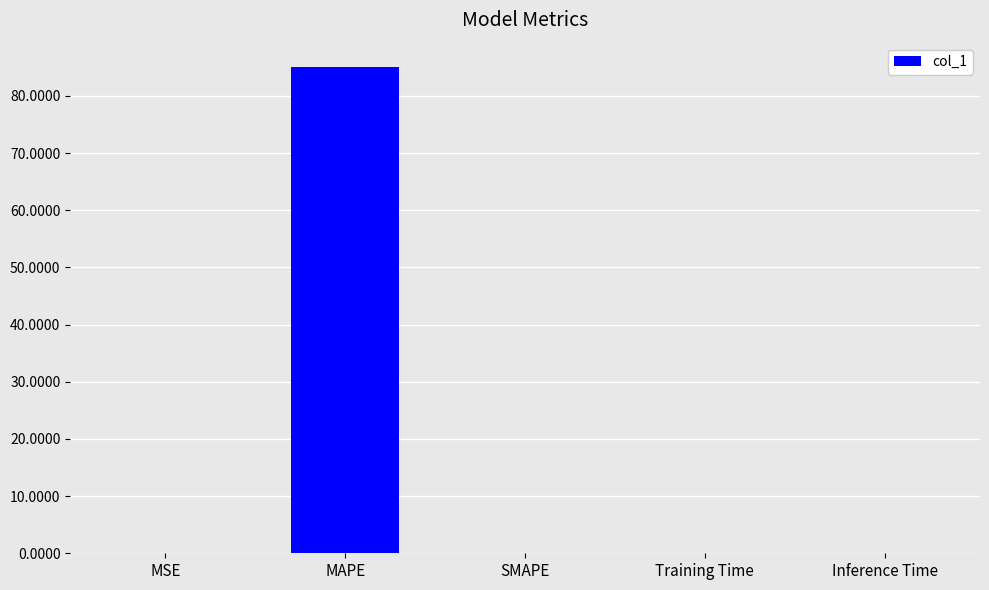

What is the change in value from MAPE to Inference Time?

-85.1